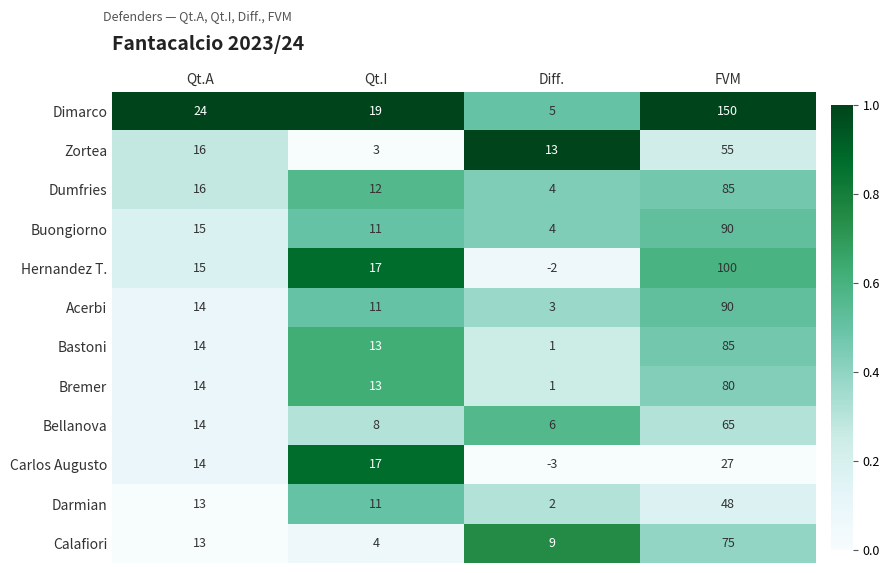

Which category has the highest value in the Acerbi series?

FVM